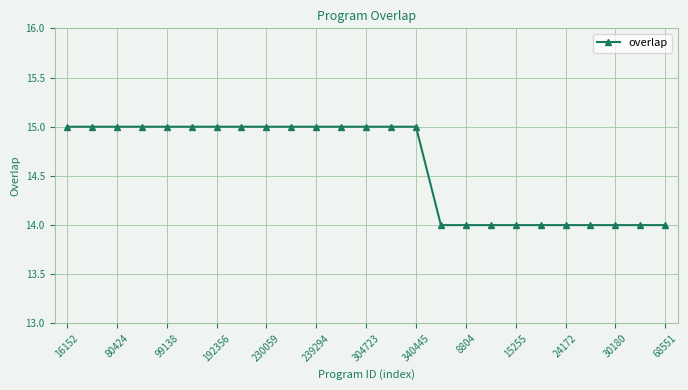

What is the maximum value shown in the chart?

15